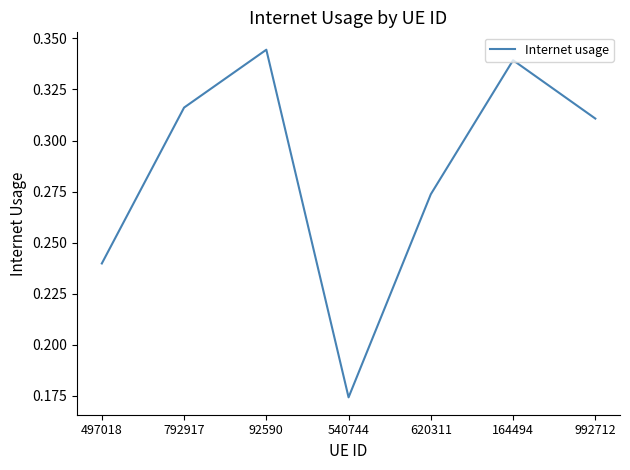

The value at 540744 is 0.3. True or false?

False